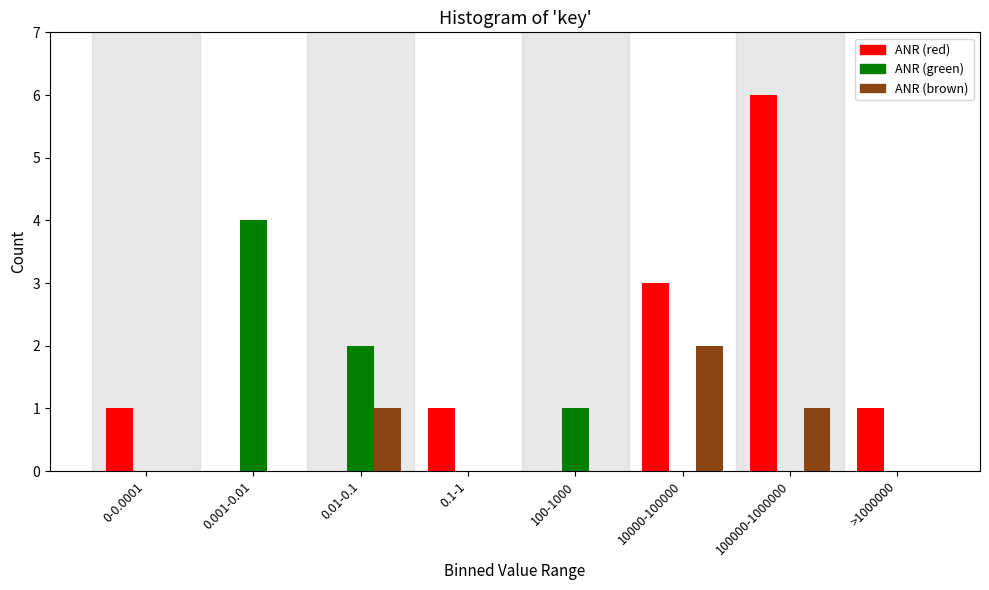

Reading right to left, transcribe all the data shown in this chart.

ANR (red): >1000000=1	100000-1000000=6	10000-100000=3	100-1000=0	0.1-1=1	0.01-0.1=0	0.001-0.01=0	0-0.0001=1
ANR (green): >1000000=0	100000-1000000=0	10000-100000=0	100-1000=1	0.1-1=0	0.01-0.1=2	0.001-0.01=4	0-0.0001=0
ANR (brown): >1000000=0	100000-1000000=1	10000-100000=2	100-1000=0	0.1-1=0	0.01-0.1=1	0.001-0.01=0	0-0.0001=0